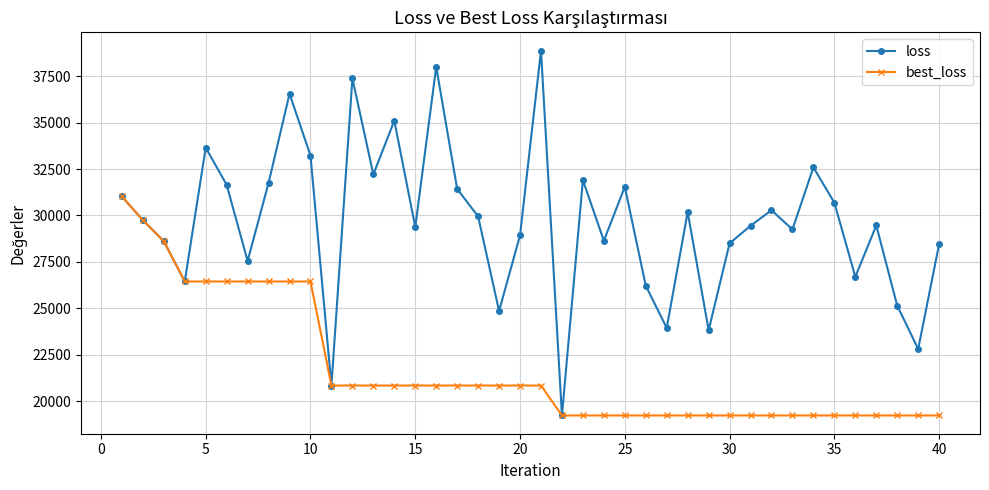

What are all the series names shown in the legend?

loss, best_loss